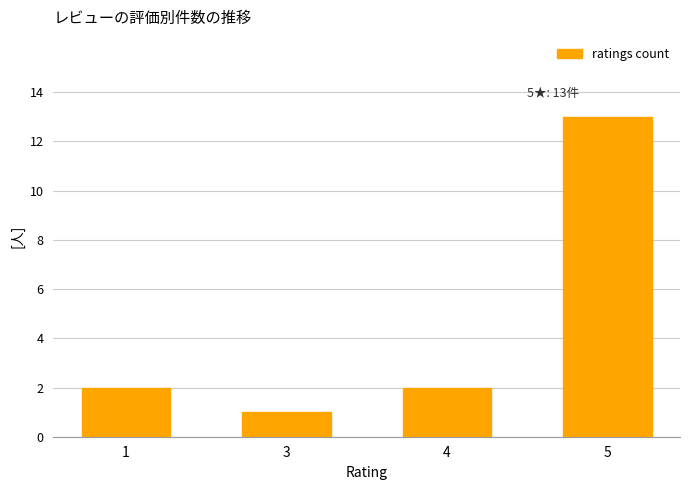

What is the smallest value displayed?

1